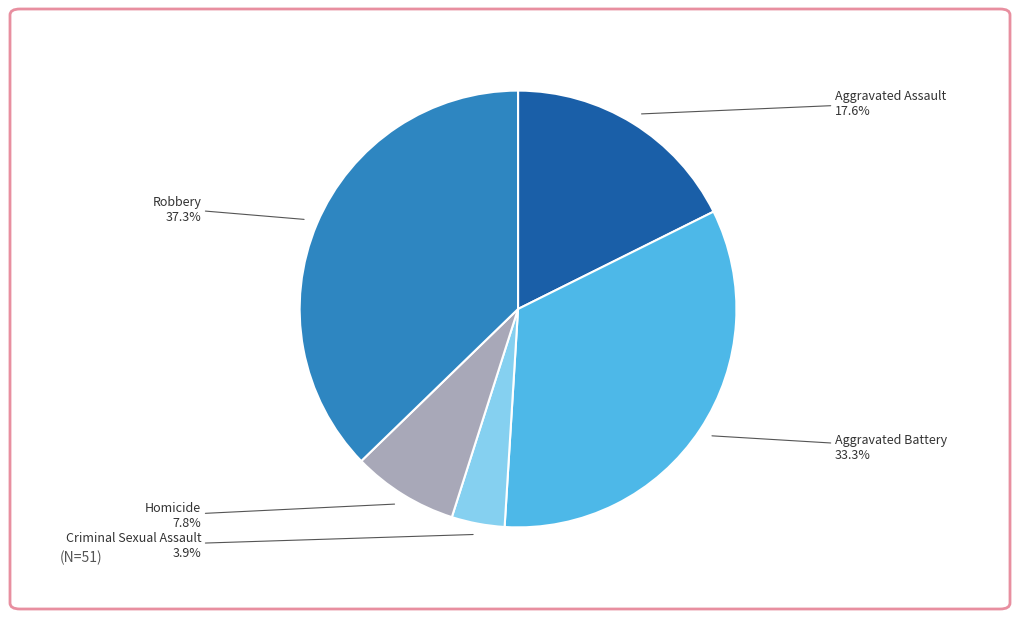

Approximately how many times larger is the value at Aggravated Assault compared to Criminal Sexual Assault?

4.5